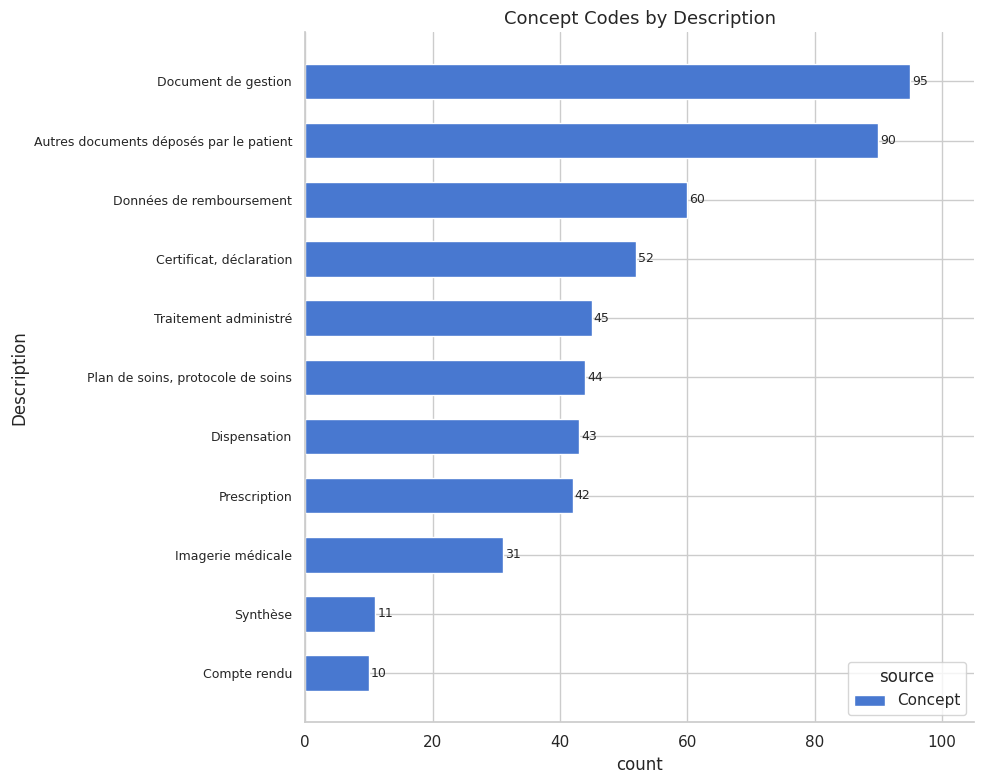

What is the sum of all values?

523